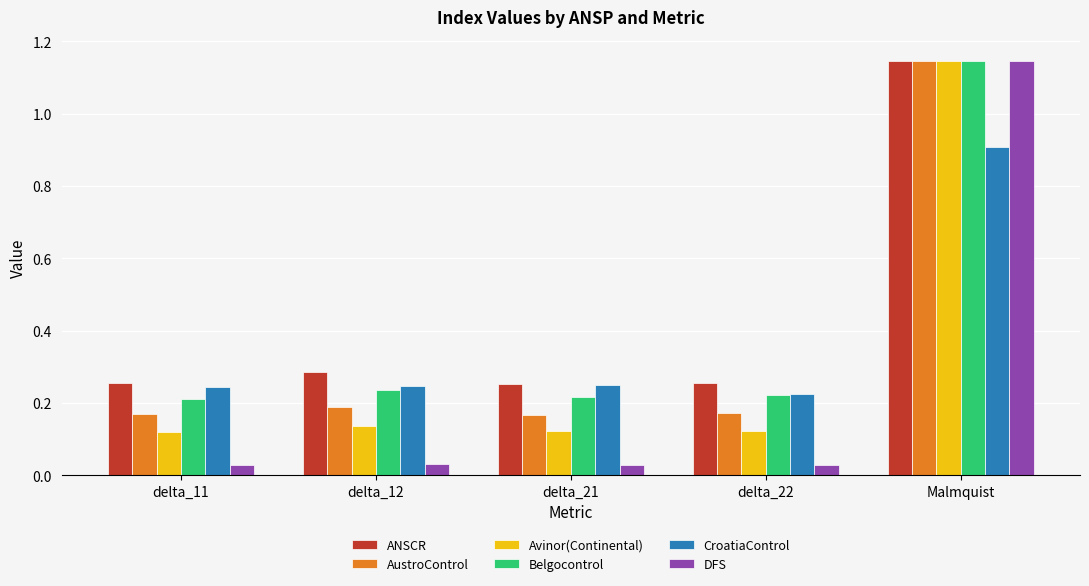

How many AustroControl values are between 0 and 1?

4